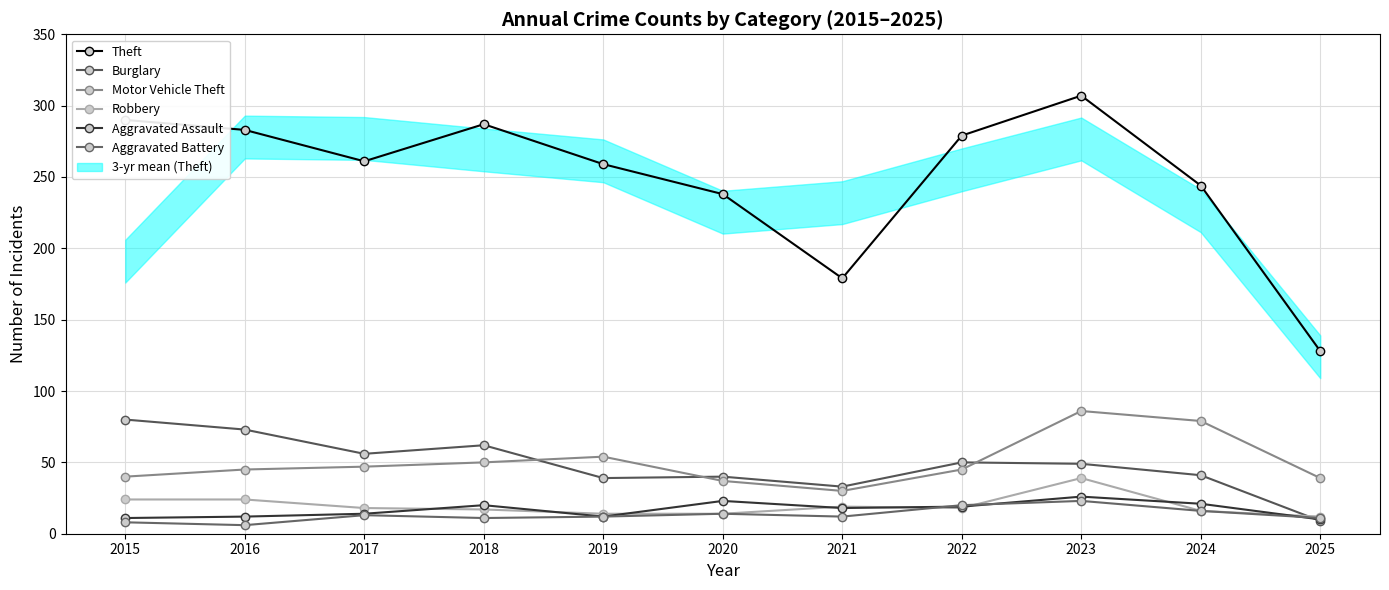

Between 2021 and 2015, which is larger?

2015